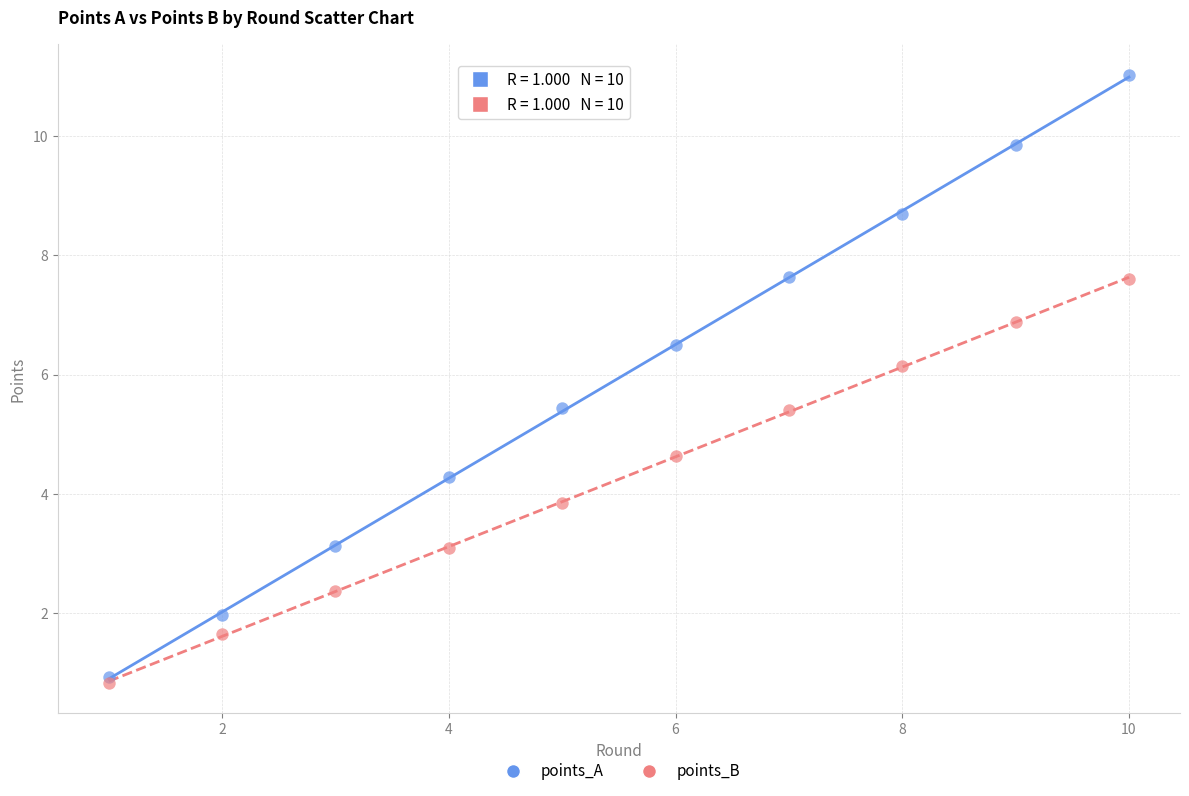

In the points_B series, what Y value is closest to 4?

3.8